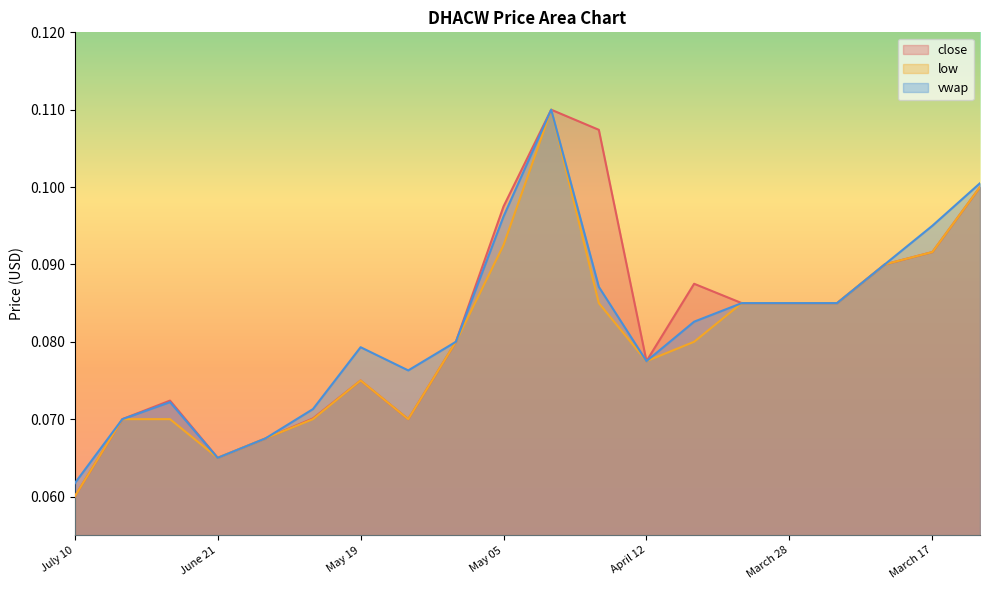

Rank the series by their maximum value, from highest to lowest.

close, low, vwap